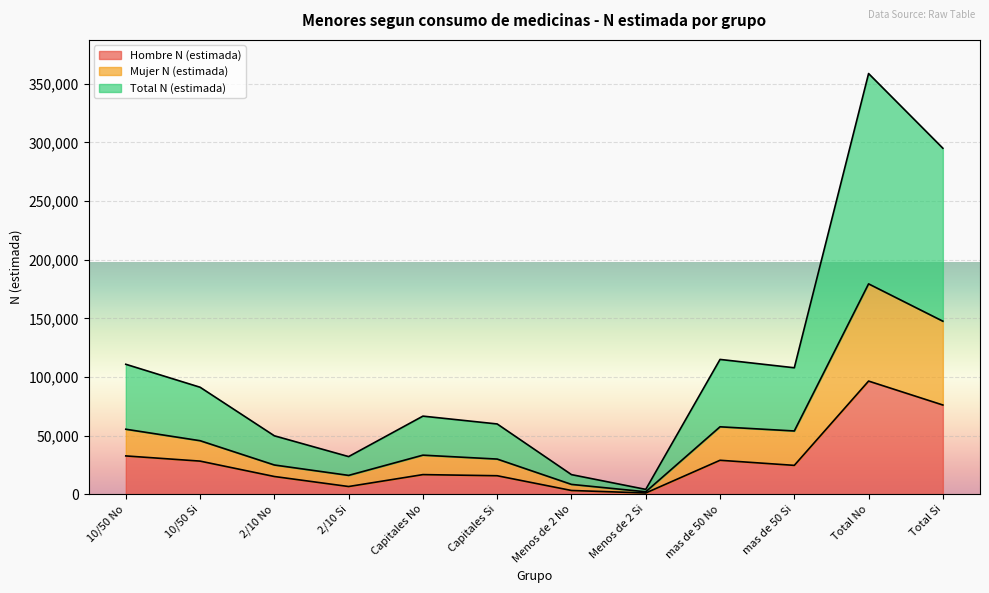

True or false: Total N (estimada) has a value of 15936 at Capitales Si.

False